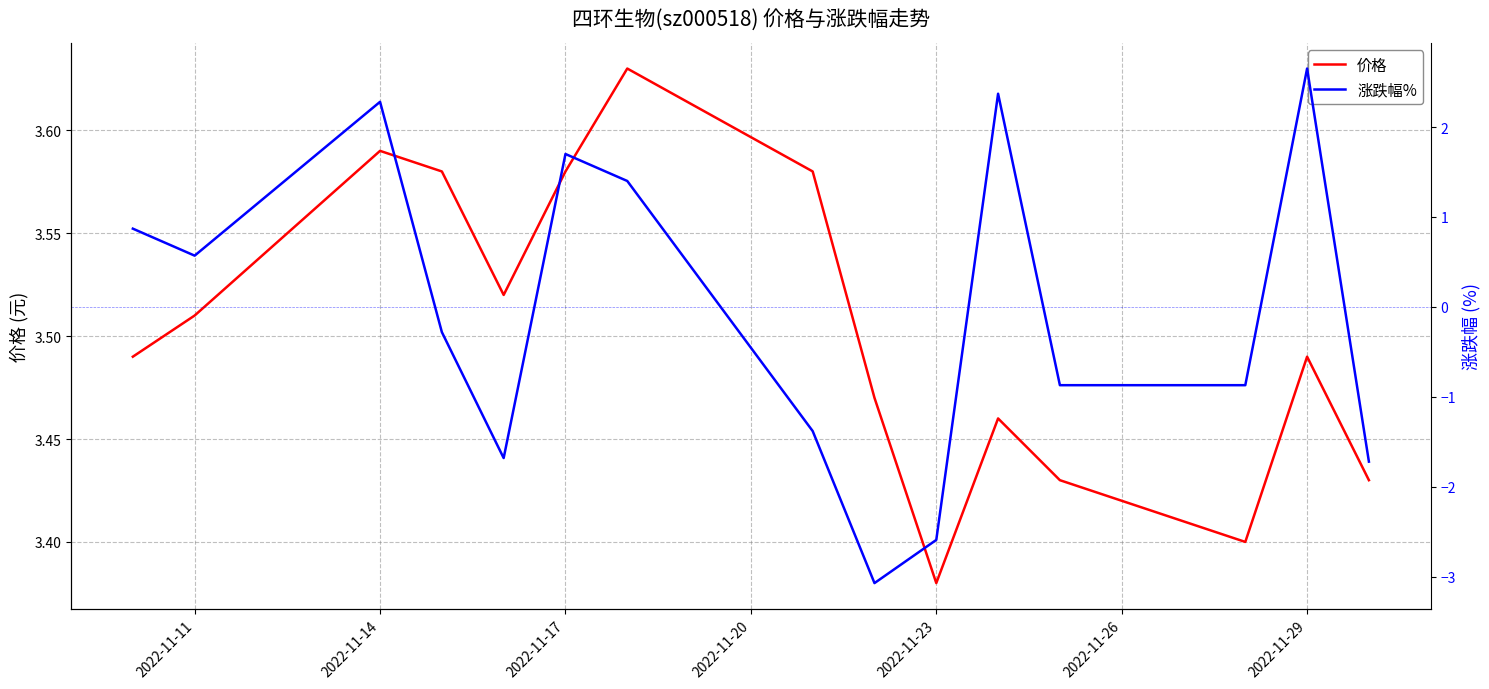

Where is 价格 nearest to the value 3?

2022-11-23